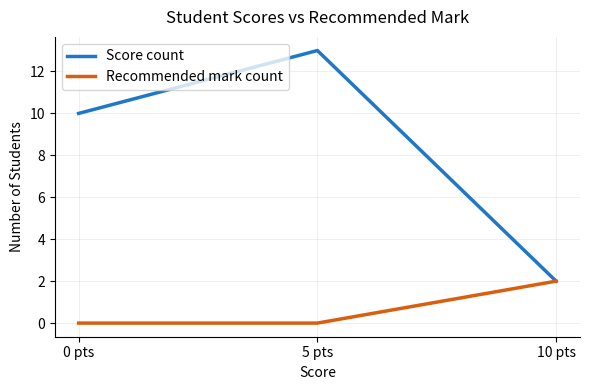

What are all the series names shown in the legend?

Score count, Recommended mark count